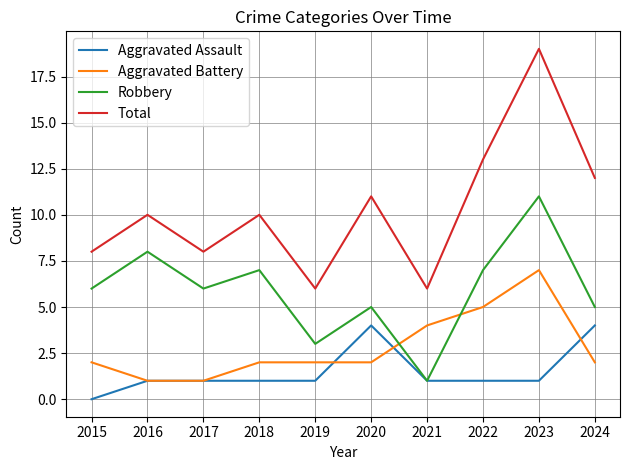

What is the approximate value of Aggravated Assault at 2019?

1